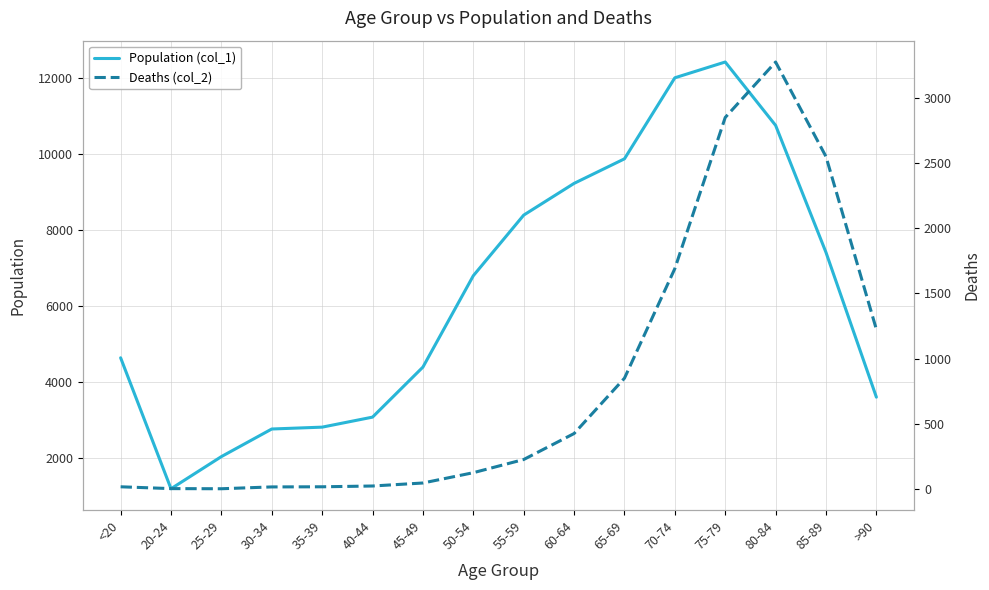

Reading left to right, transcribe all the data shown in this chart.

Population (col_1): <20=4641	20-24=1191	25-29=2038	30-34=2765	35-39=2814	40-44=3078	45-49=4396	50-54=6803	55-59=8400	60-64=9236	65-69=9883	70-74=12018	75-79=12434	80-84=10764	85-89=7417	>90=3604
Deaths (col_2): <20=18	20-24=4	25-29=3	30-34=17	35-39=18	40-44=24	45-49=47	50-54=126	55-59=227	60-64=426	65-69=850	70-74=1690	75-79=2848	80-84=3273	85-89=2548	>90=1224